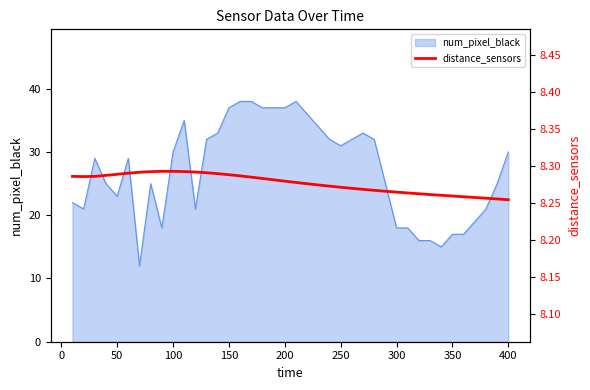

What is the minimum value for num_pixel_black?

12